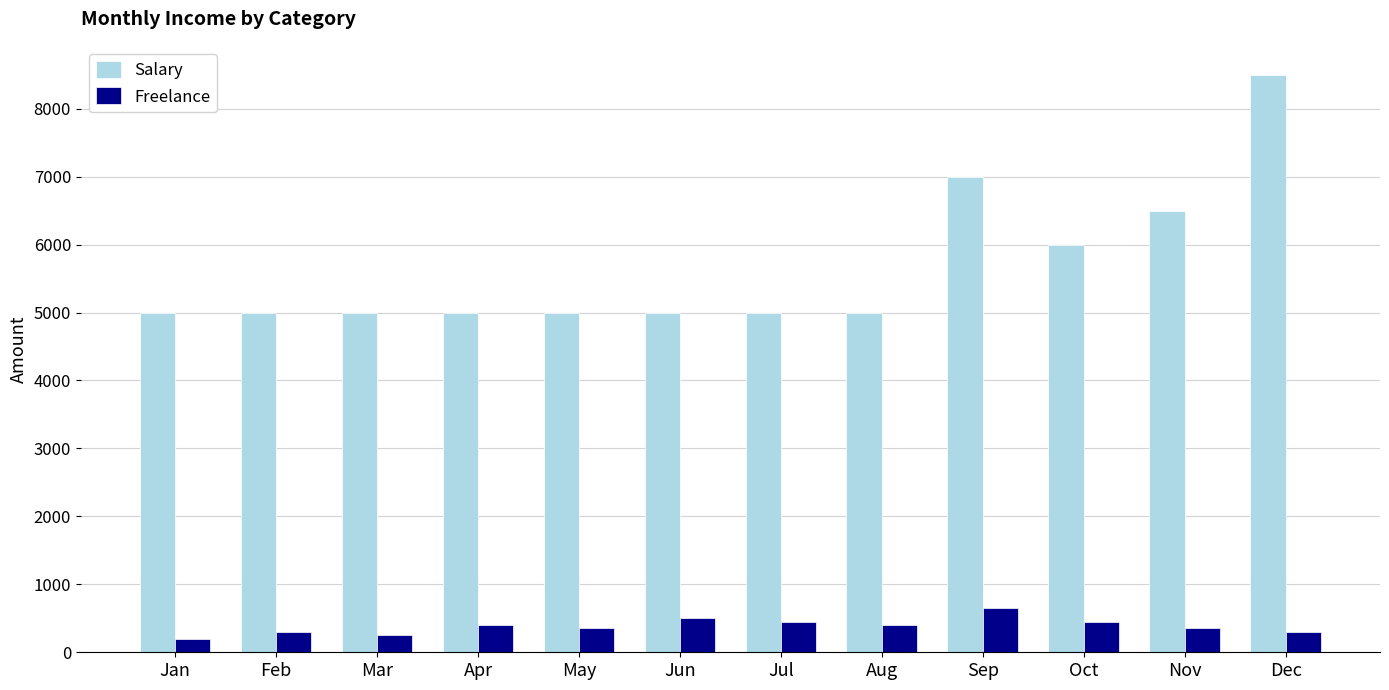

Which series has the largest total across all categories?

Salary